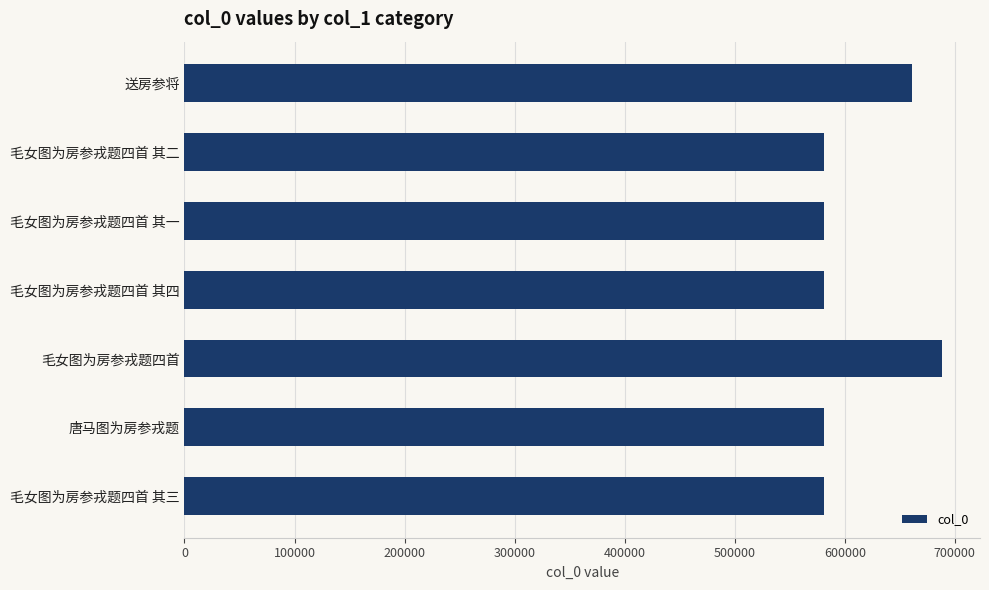

What is the smallest value displayed?

580686